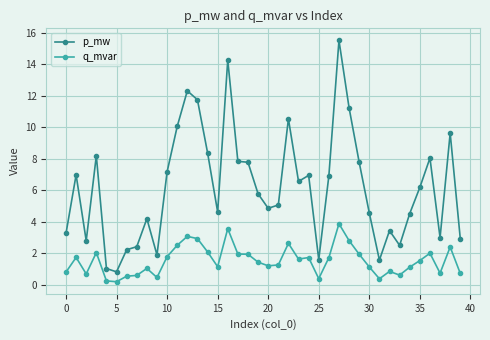

Does the chart have visible grid lines?

Yes